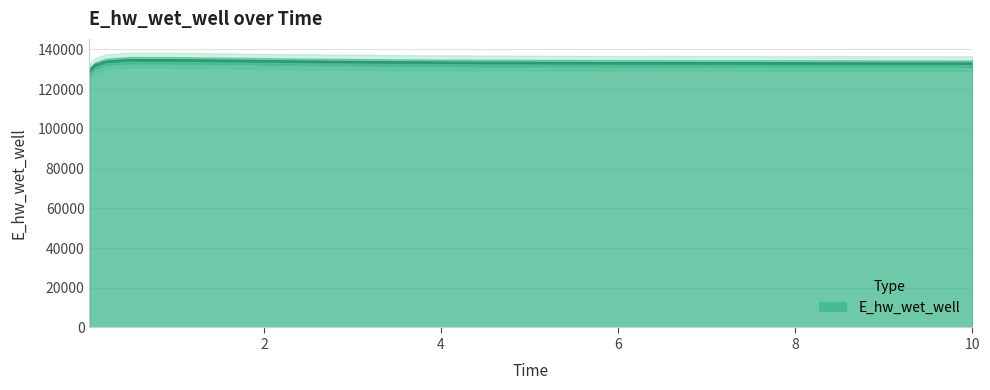

Is it true that the value at 5.46875 is 184062.1?

False